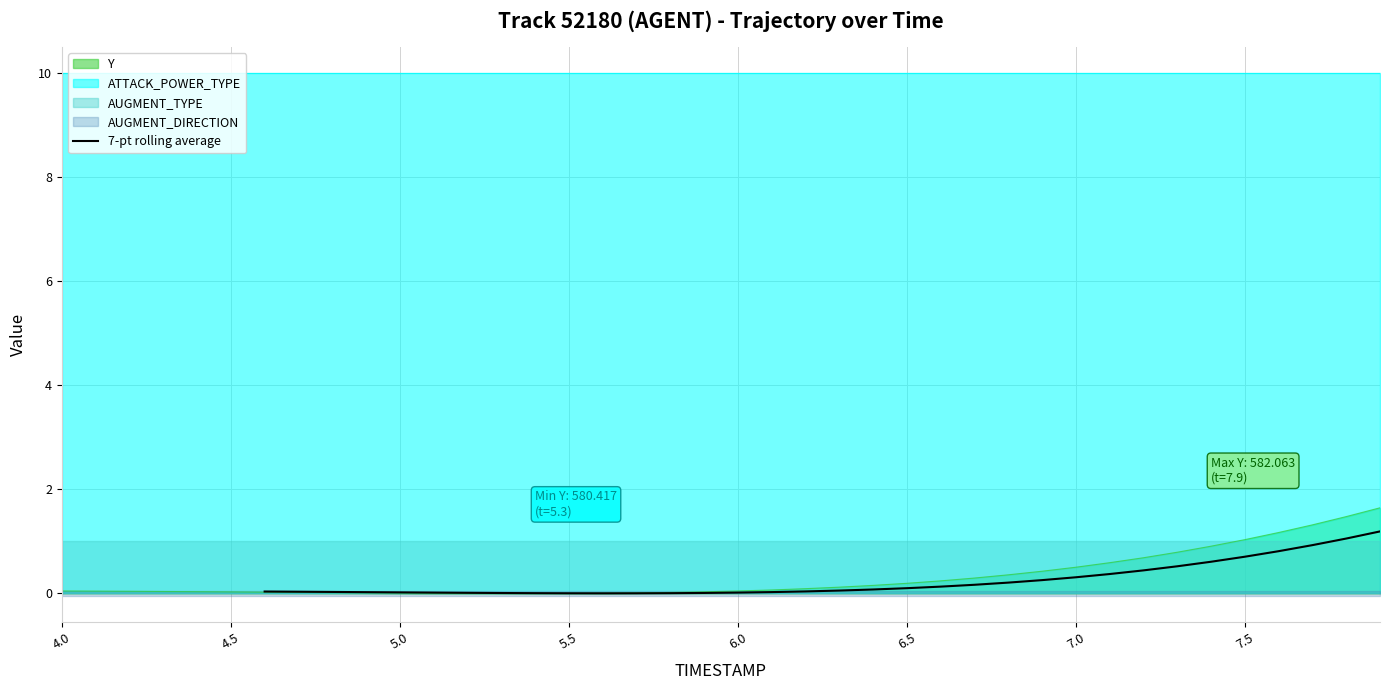

True or false: the data has more than 0 interior local peaks.

False